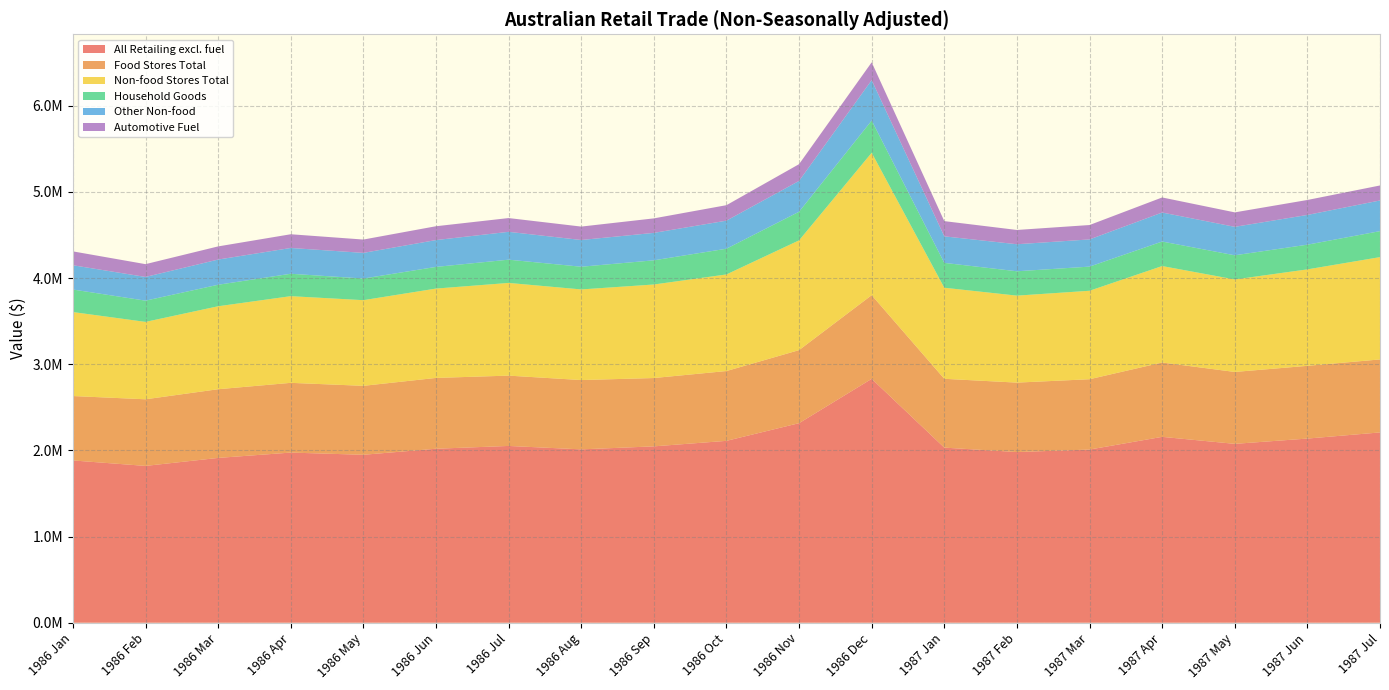

Reading left to right, transcribe all the data shown in this chart.

All Retailing excl. fuel: 1883155.8	1819795.0	1912582.0	1974413.8	1948919.2	2019116.6	2051536.0	2011744.5	2046676.6	2110666.8	2315708.5	2830208.2	2032024.0	1980749.5	2009715.4	2156966.0	2075810.0	2137091.8	2208379.5
Food Stores Total: 747433.8	773160.2	797104.2	809329.2	800195.0	821787.8	816029.2	804384.2	792942.2	810144.8	847792.8	970988.0	798565.2	805715.0	816050.2	862749.0	834376.0	844050.0	847099.5
Non-food Stores Total: 974634.0	898115.8	962840.0	1005871.5	993984.0	1036783.2	1075754.8	1051695.8	1085412.2	1120900.8	1273764.0	1652684.2	1056834.2	1009313.5	1026559.4	1119466.0	1073476.8	1119390.8	1187226.2
Household Goods: 261452.8	246501.8	249614.0	260086.2	251175.0	251507.0	269786.0	263427.0	280640.0	298637.0	332079.0	373714.0	288533.8	282836.0	280207.2	284440.0	280404.5	286521.6	301536.8
Other Non-food: 281699.0	275120.8	292348.0	299271.2	297655.0	311447.0	323187.0	310220.0	318368.0	325617.0	358077.0	469399.0	307900.2	313577.0	315562.0	336755.2	330093.0	345149.0	356037.2
Automotive Fuel: 161088.0	148519.0	152637.8	159213.0	154740.2	160545.6	159752.0	155664.5	168322.2	179621.2	194151.8	206536.0	176624.5	165721.0	167105.8	174751.0	167957.2	173651.0	174053.8